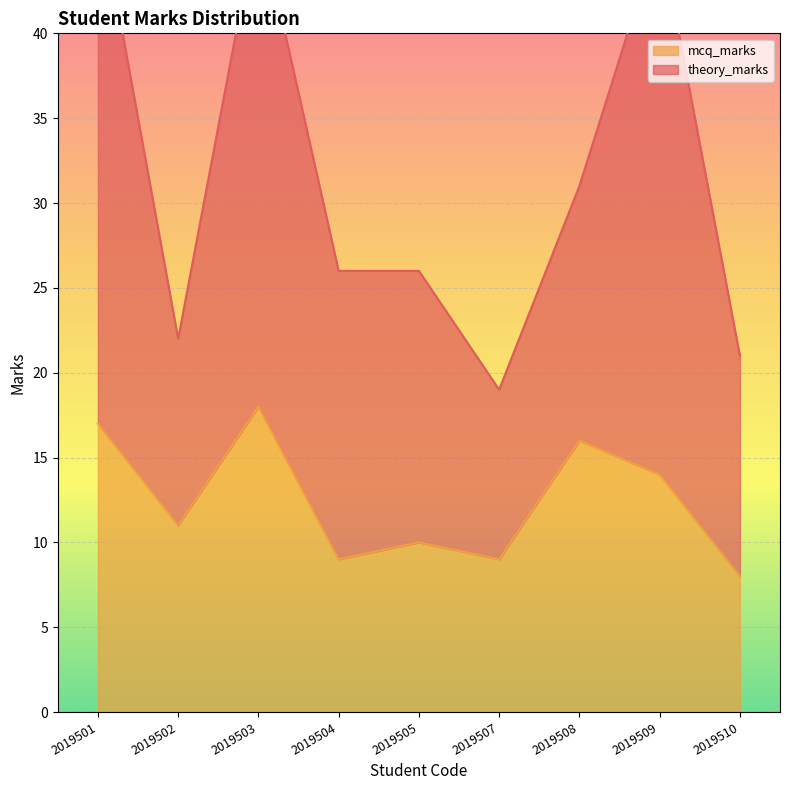

Rank the categories by value from lowest to highest.

2019510, 2019504, 2019507, 2019505, 2019502, 2019509, 2019508, 2019501, 2019503